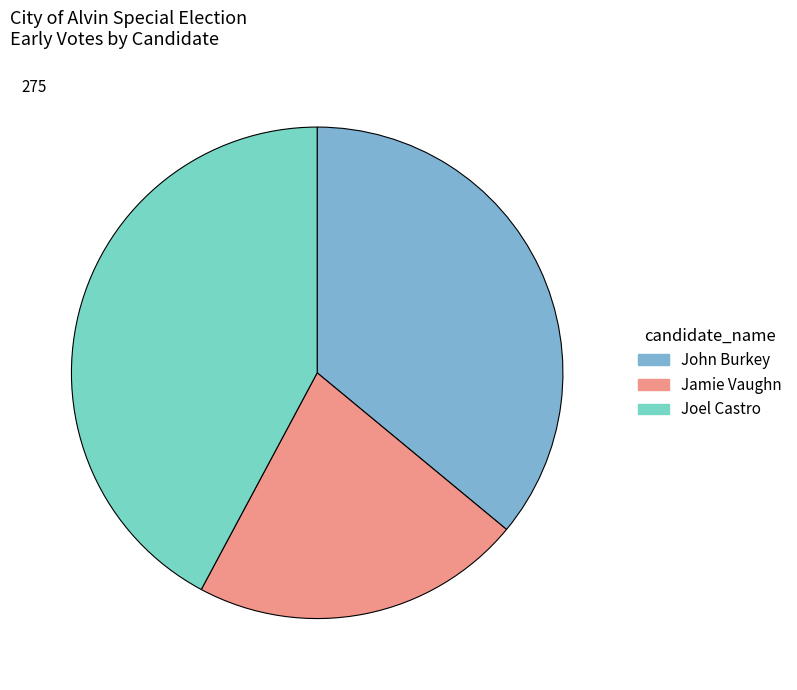

The Joel Castro slice represents 50% of the pie. True or false?

False